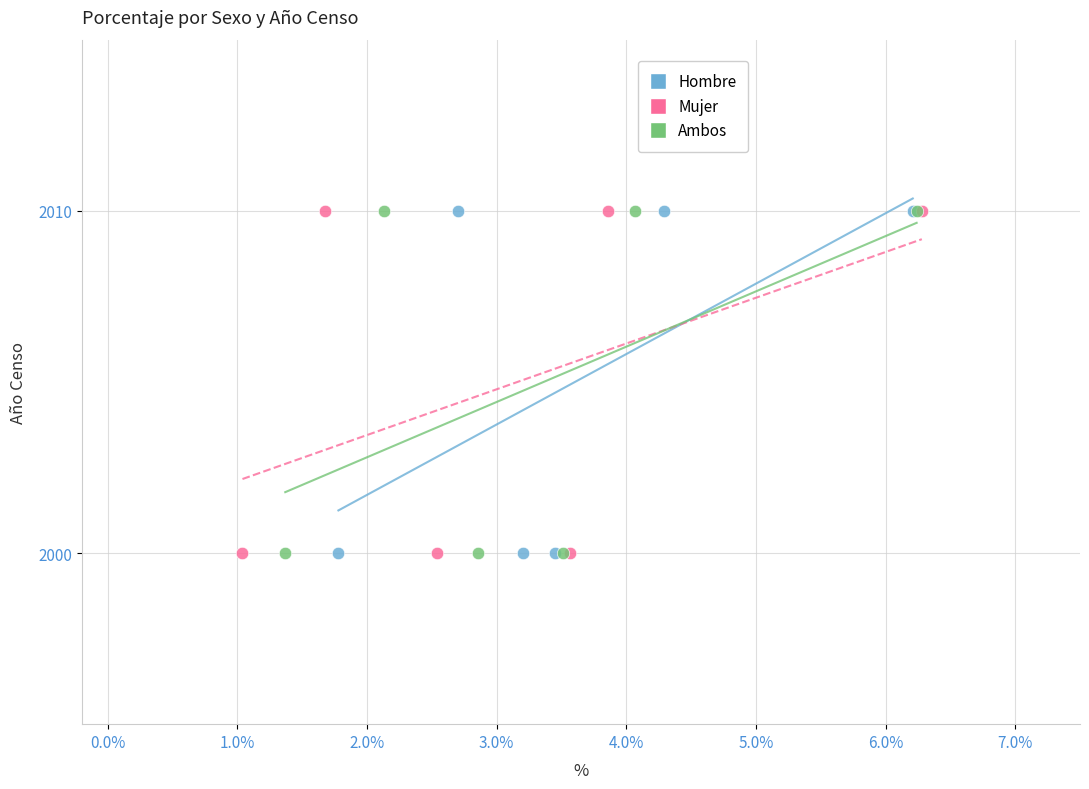

What are all the series names shown in the legend?

Hombre, Mujer, Ambos